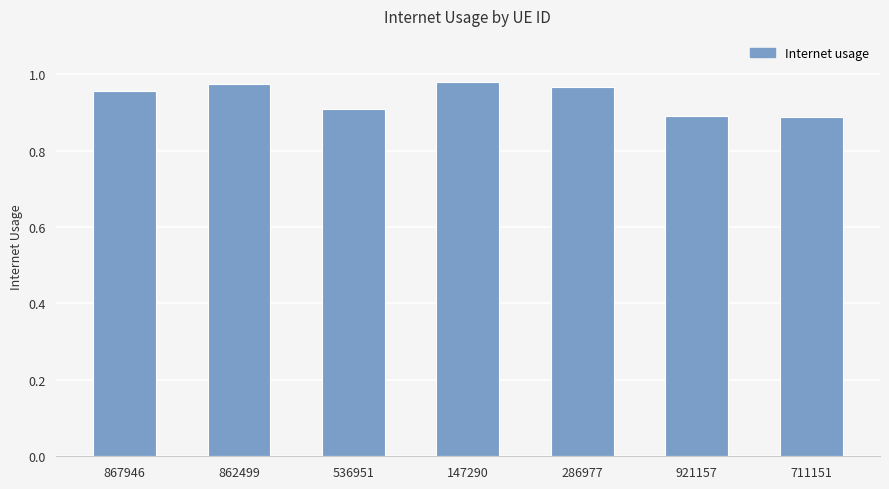

What is the sum of the values at 536951 and 921157?

1.8